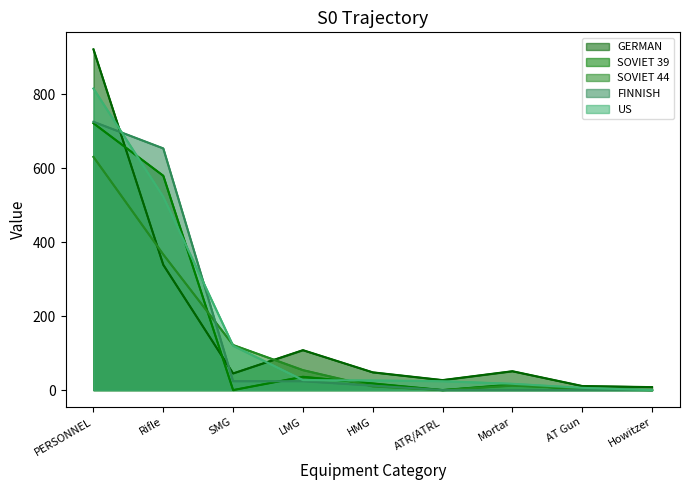

After their last crossing, which series has the higher values: US or SOVIET 44?

US